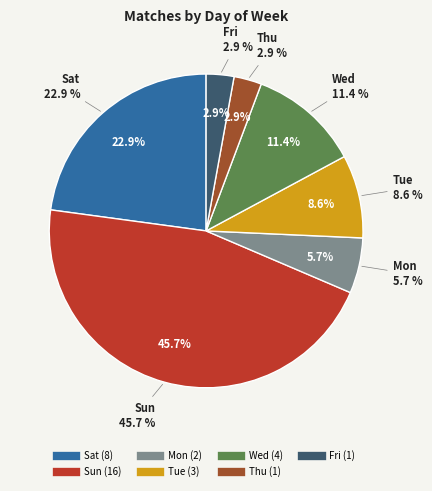

What percentage is the Thu slice, to the nearest percent?

3%